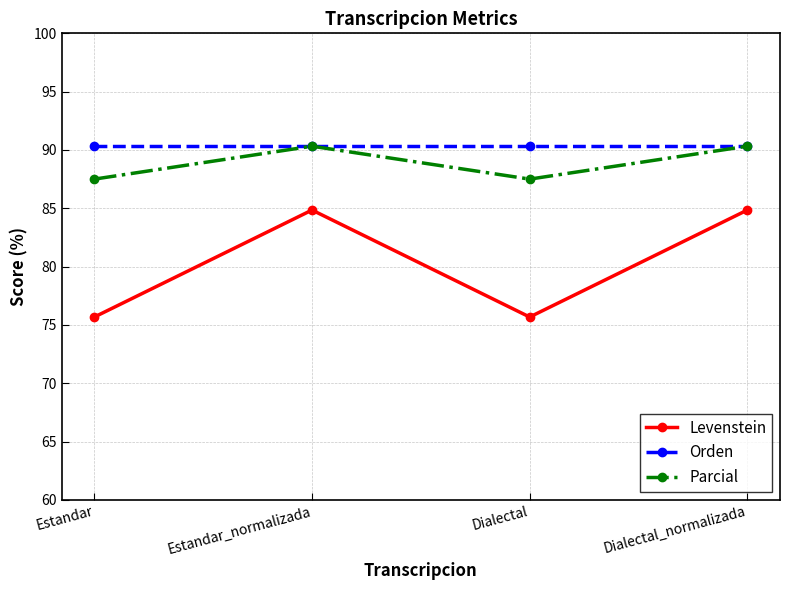

Reading right to left, extract all data points from this chart.

Levenstein: Dialectal_normalizada=84.8	Dialectal=75.7	Estandar_normalizada=84.8	Estandar=75.7
Orden: Dialectal_normalizada=90.3	Dialectal=90.3	Estandar_normalizada=90.3	Estandar=90.3
Parcial: Dialectal_normalizada=90.3	Dialectal=87.5	Estandar_normalizada=90.3	Estandar=87.5